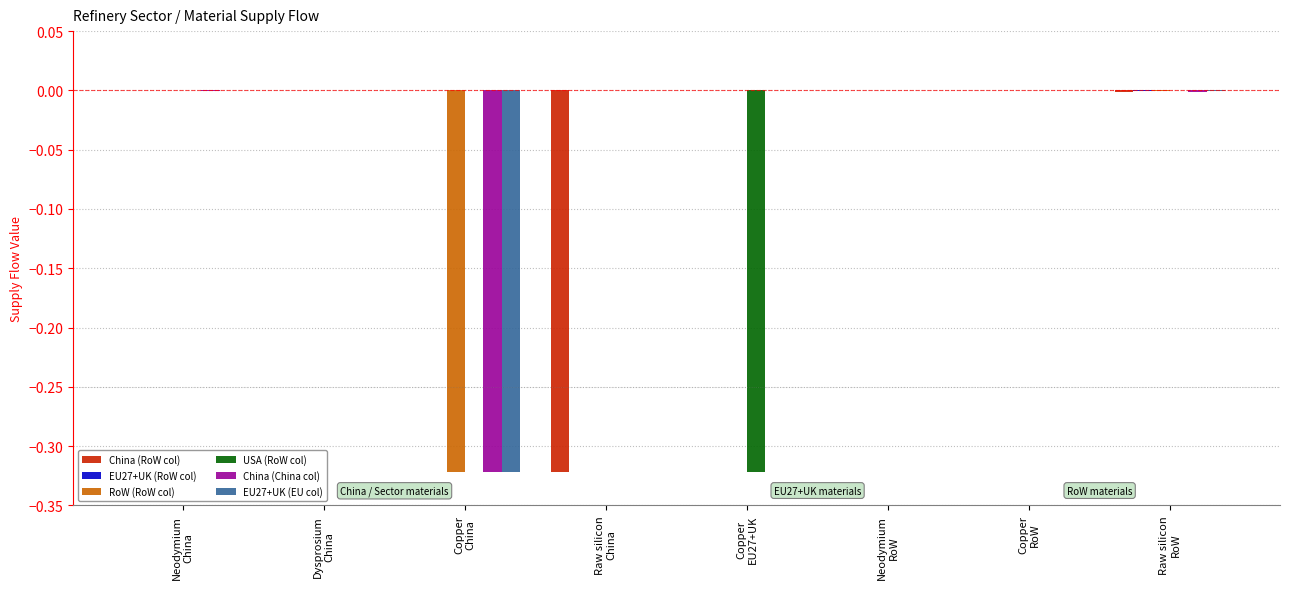

How many groups of bars are there?

8